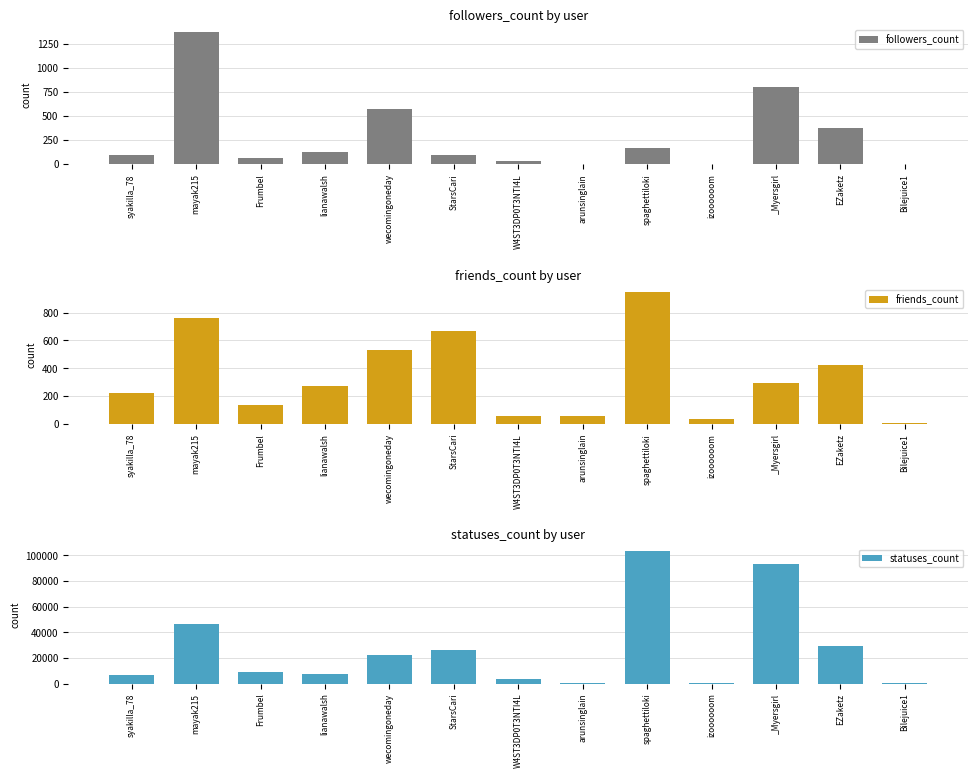

Which series has the largest total across all categories?

statuses_count